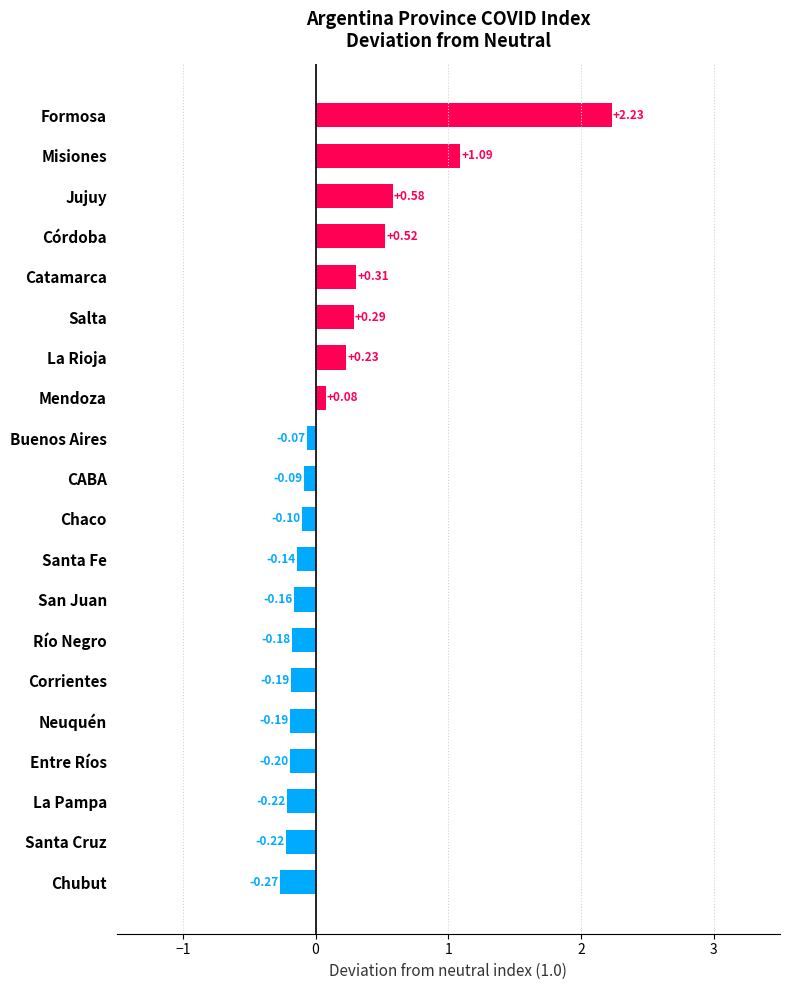

Between Mendoza and La Pampa, which is larger?

Mendoza